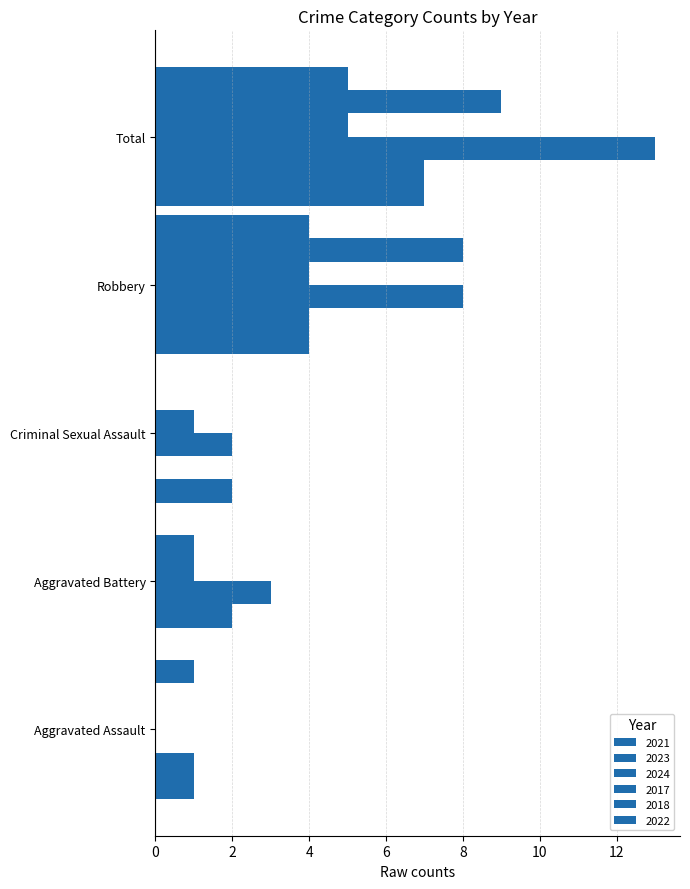

How many series are shown in this chart?

6